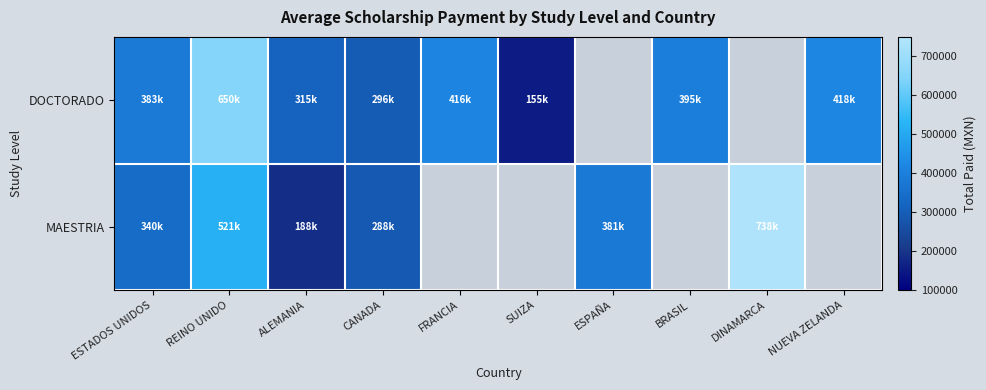

Which series has the largest range (max minus min)?

MAESTRIA